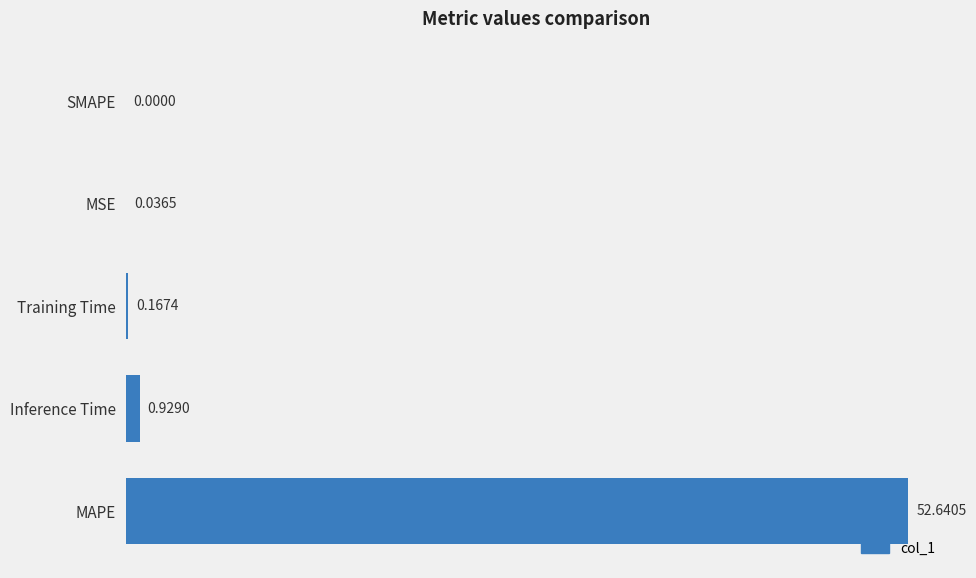

Are the bars horizontal?

Yes